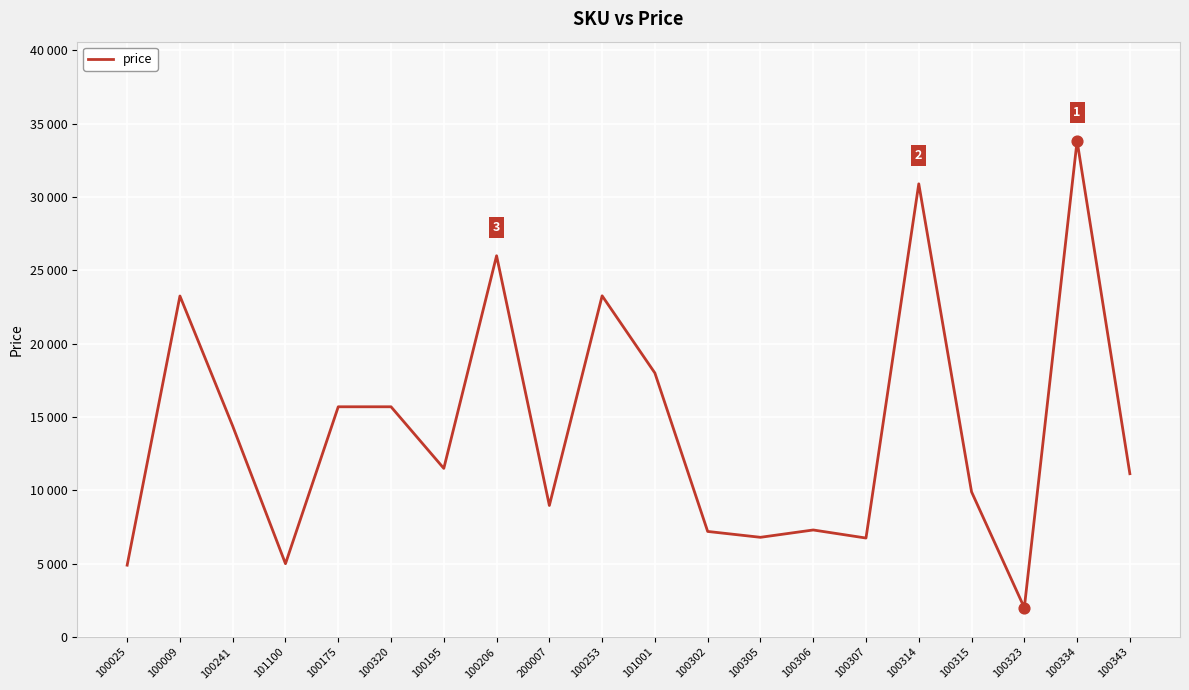

Is this an area chart (filled region under the line)?

No